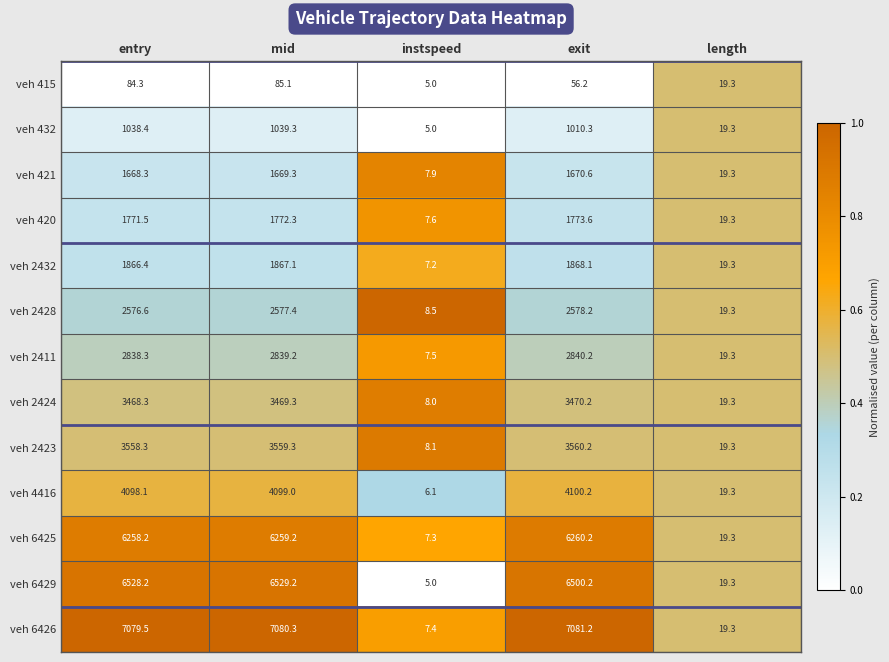

True or false: veh 2428 has a value of 1163.9 at entry.

False